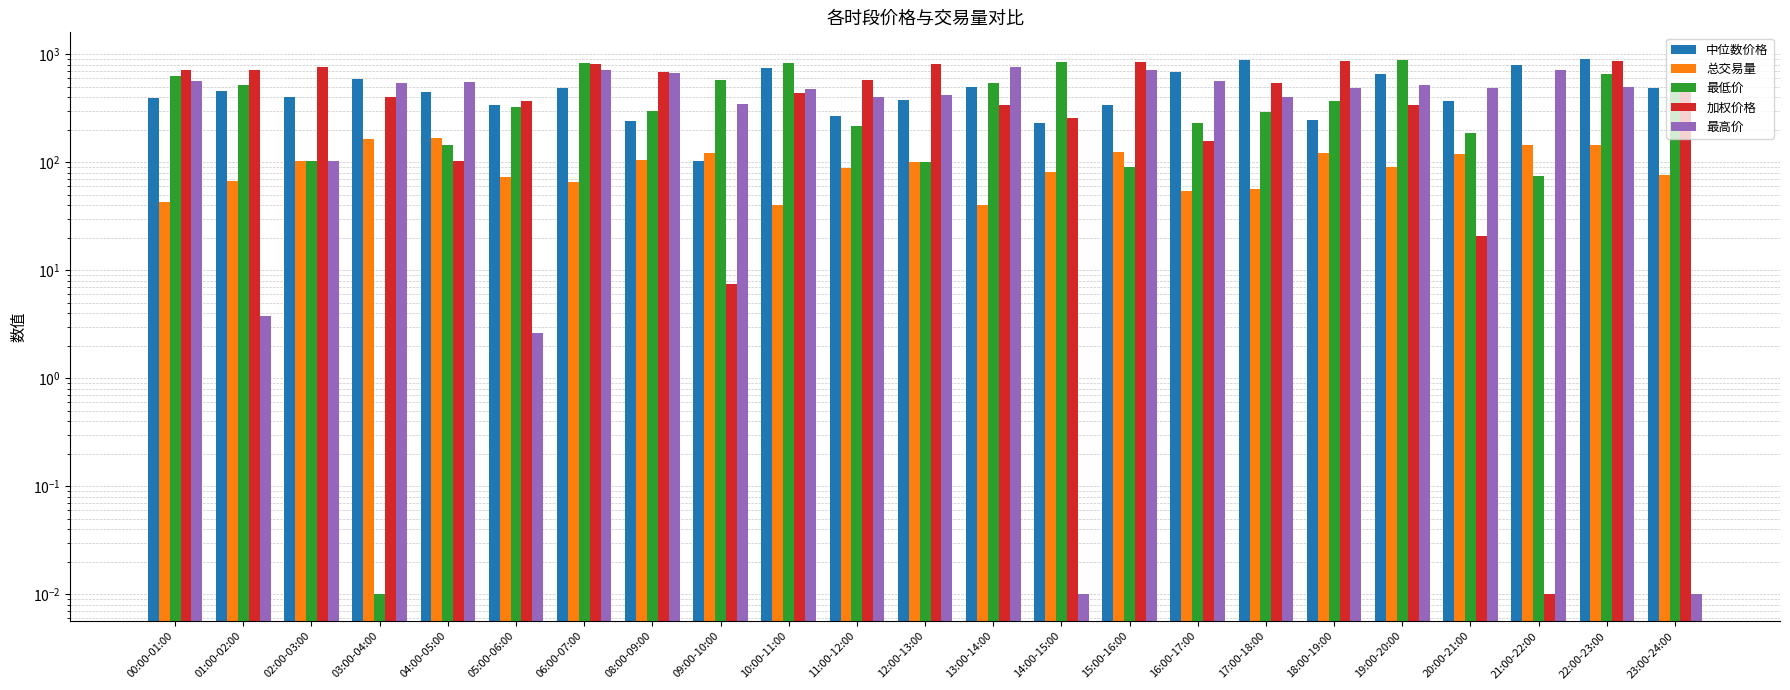

Rank the series at 16:00-17:00 from highest to lowest value.

中位数价格, 最高价, 最低价, 加权价格, 总交易量